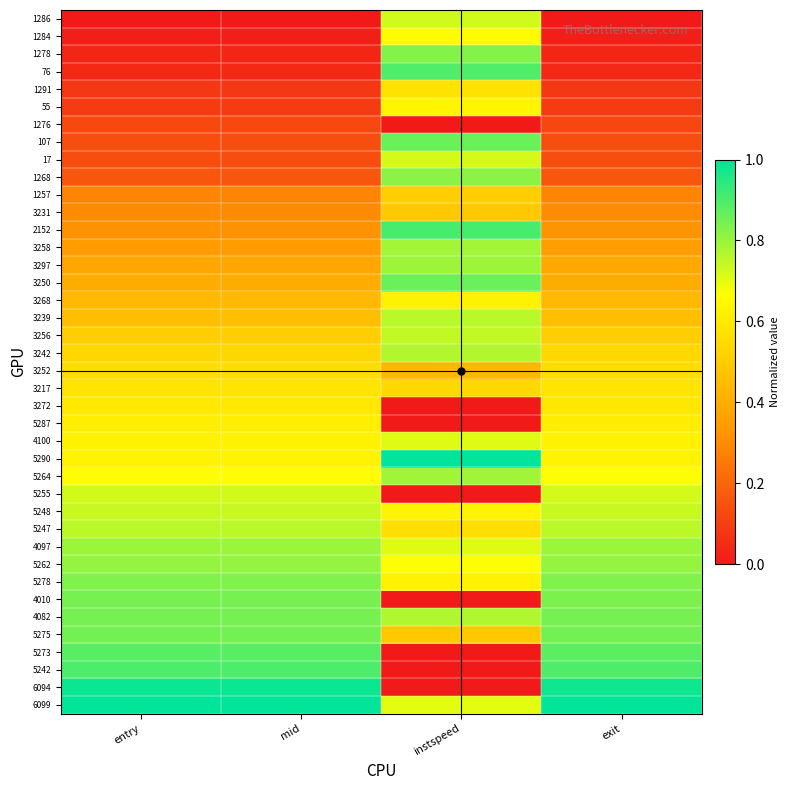

How many distinct data groups are displayed?

40